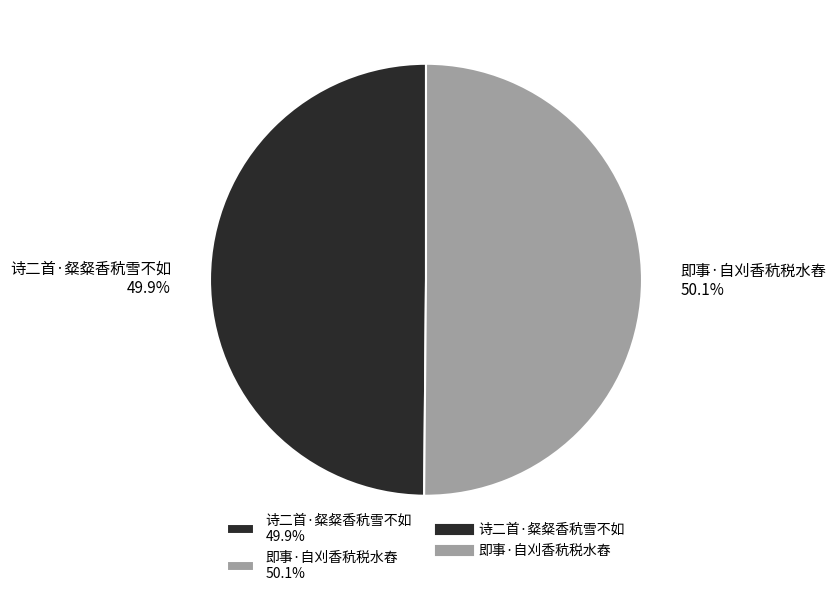

Do 诗二首·粲粲香秔雪不如 and 即事·自刈香秔税水舂 together represent more than half of the pie?

Yes